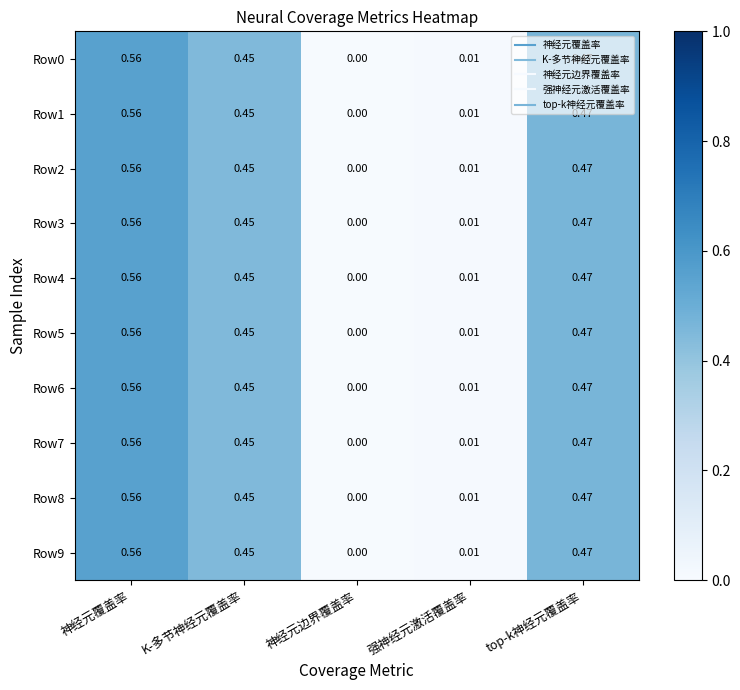

Where is Row5 nearest to the value 0?

神经元边界覆盖率